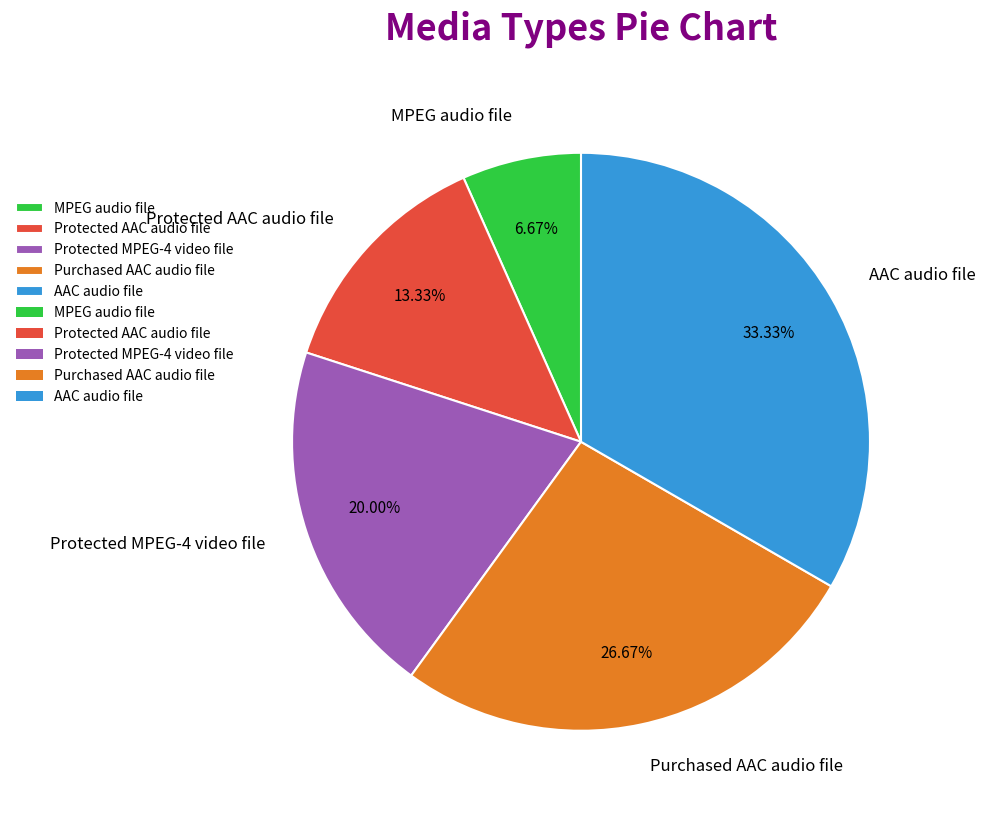

What is the largest slice in the pie chart?

AAC audio file